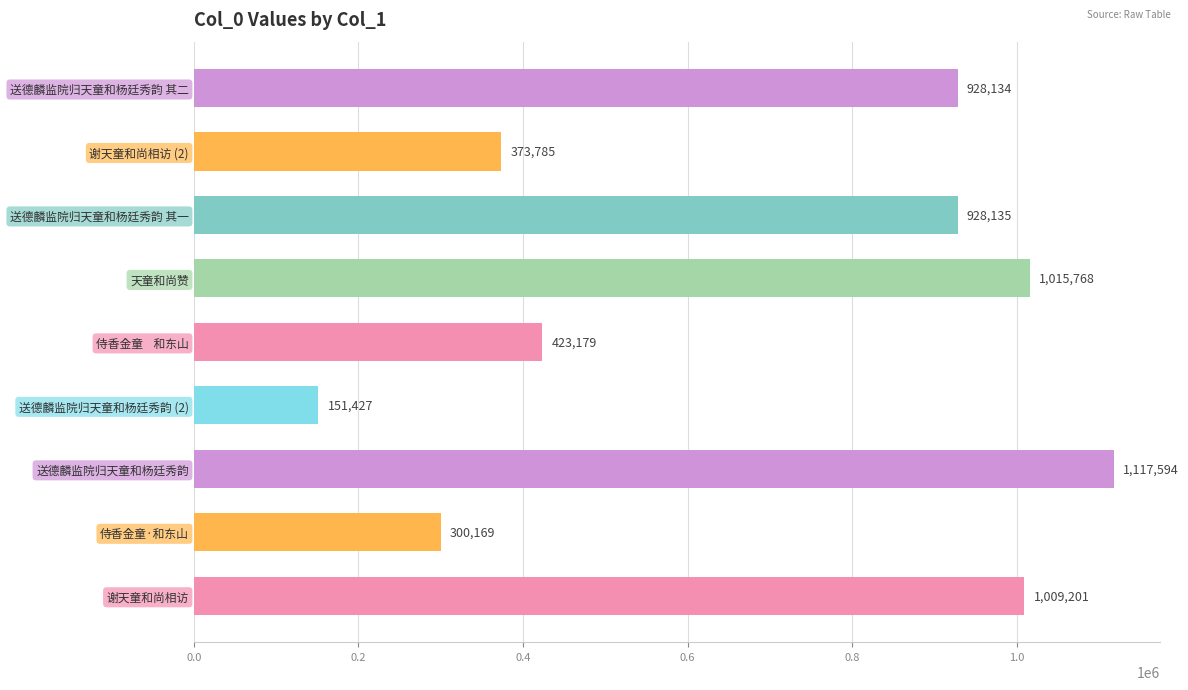

Is it true that the value at 谢天童和尚相访 is 1759259?

False